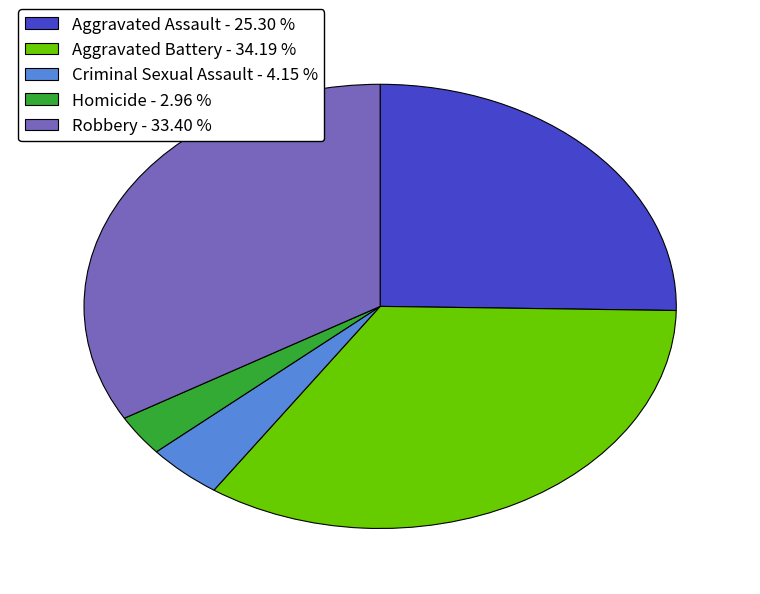

What is the largest slice in the pie chart?

Aggravated Battery